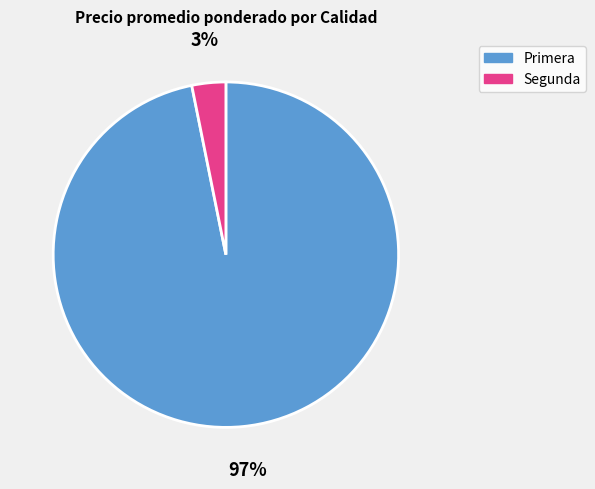

Is there any slice that represents more than half of the pie?

Yes